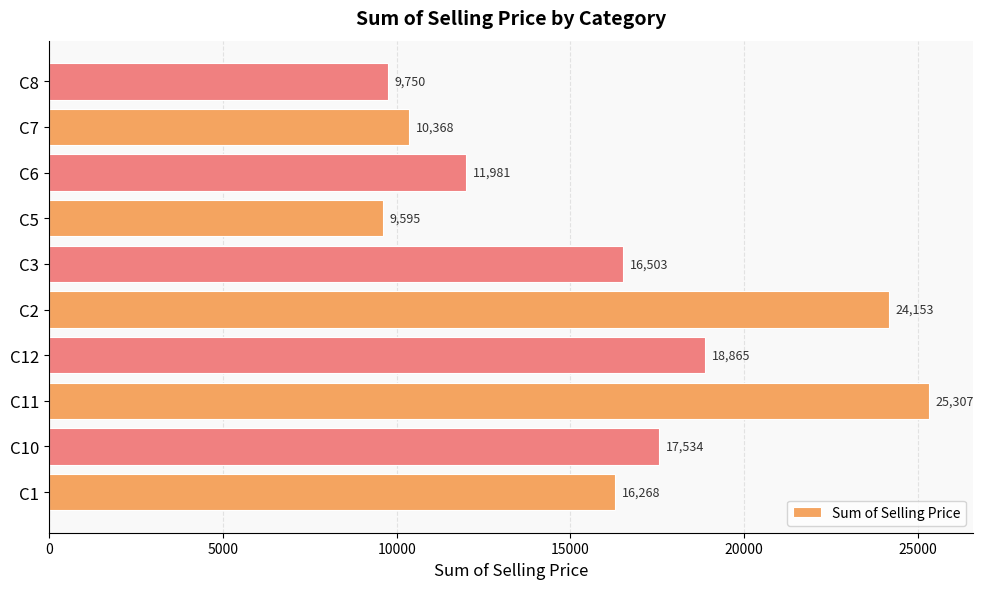

Is it true that the value at C6 is 20953.6?

False